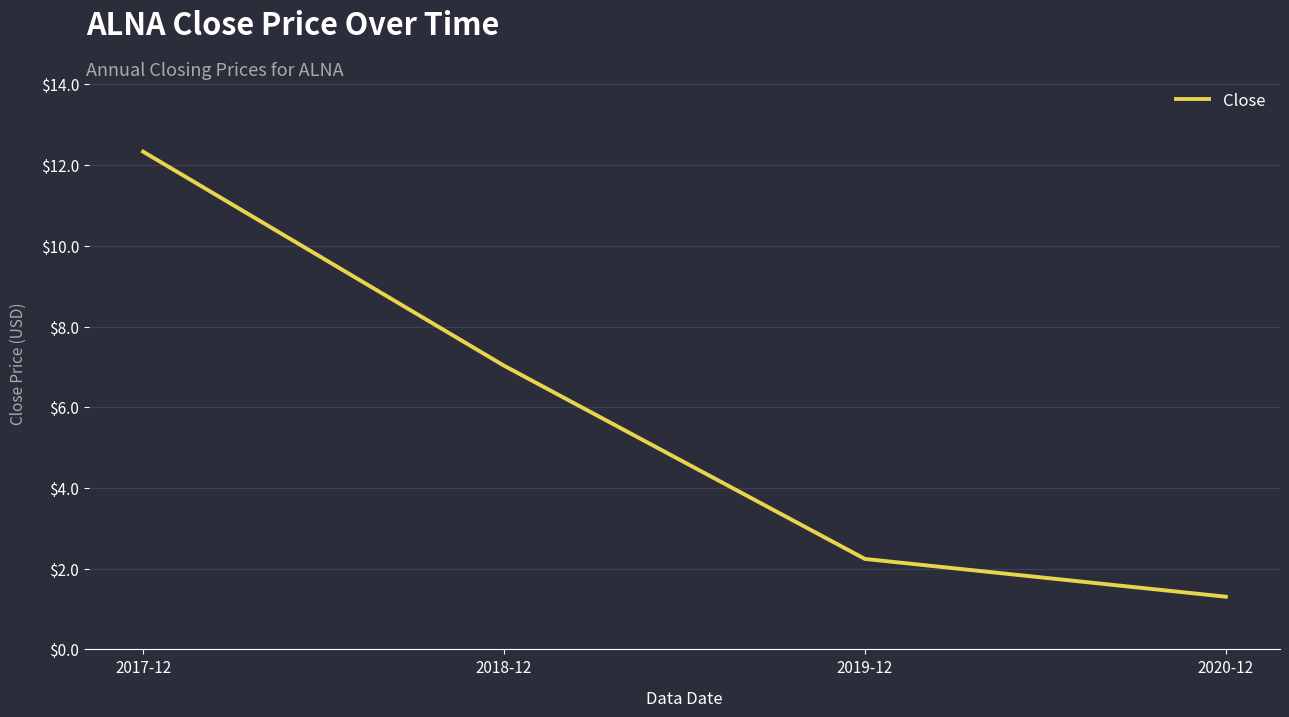

Approximately how many times larger is the value at 2019-12 compared to 2017-12?

0.2